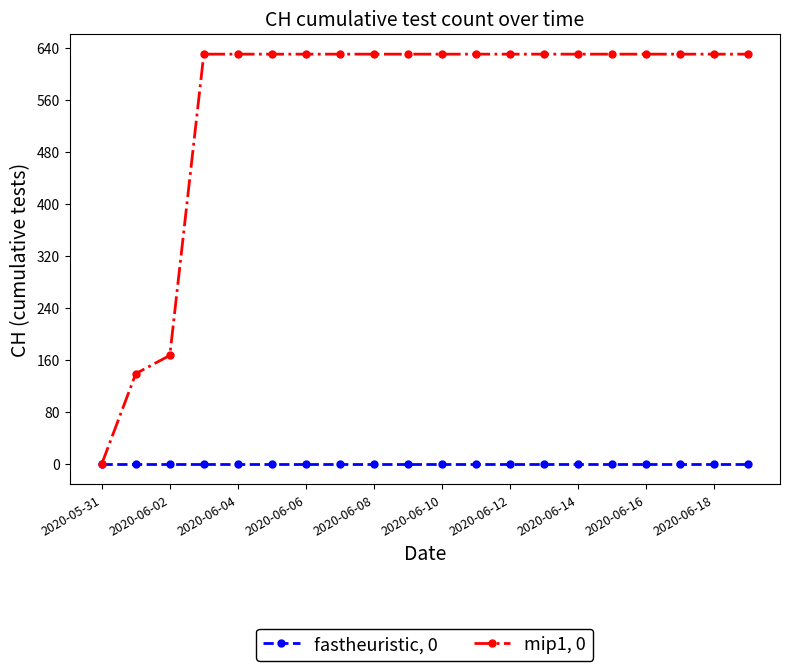

Which series has the largest total across all categories?

mip1, 0